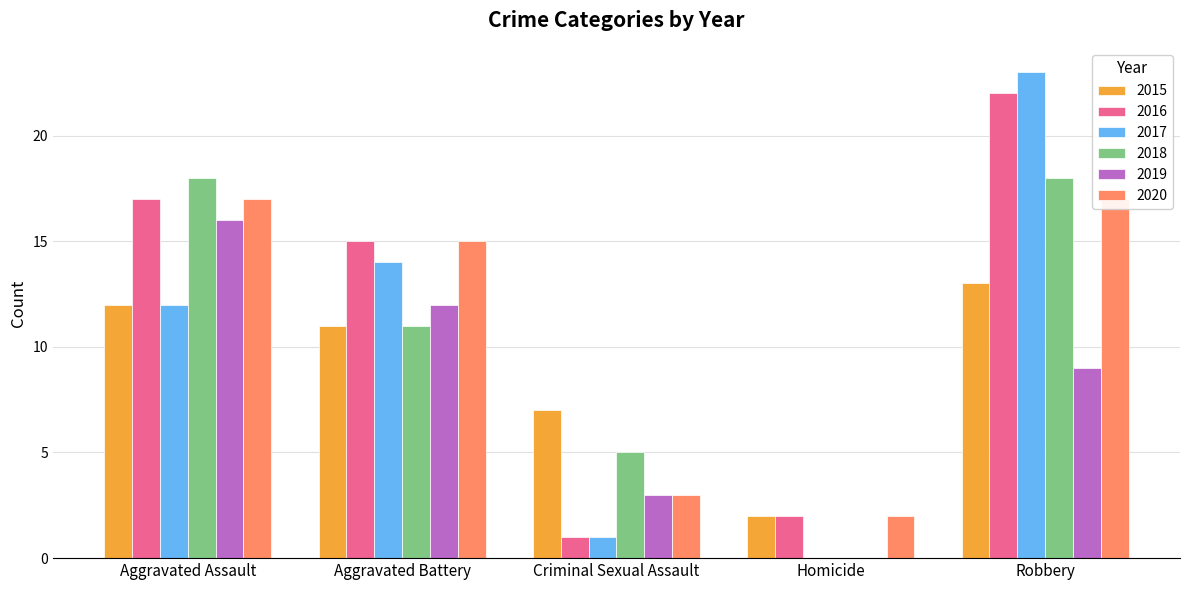

What are all the series names shown in the legend?

2015, 2016, 2017, 2018, 2019, 2020